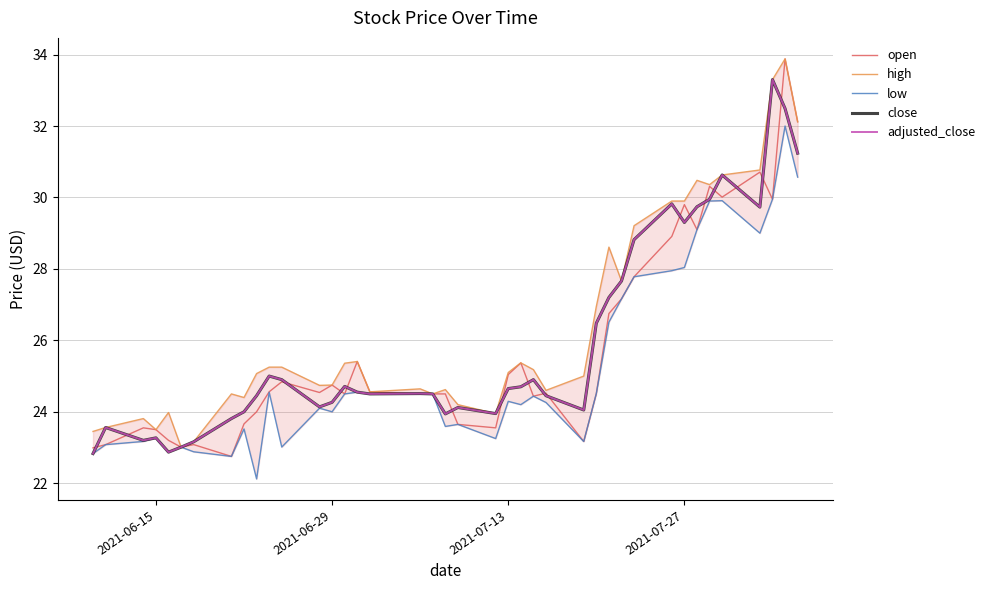

What are all the series names shown in the legend?

open, high, low, close, adjusted_close